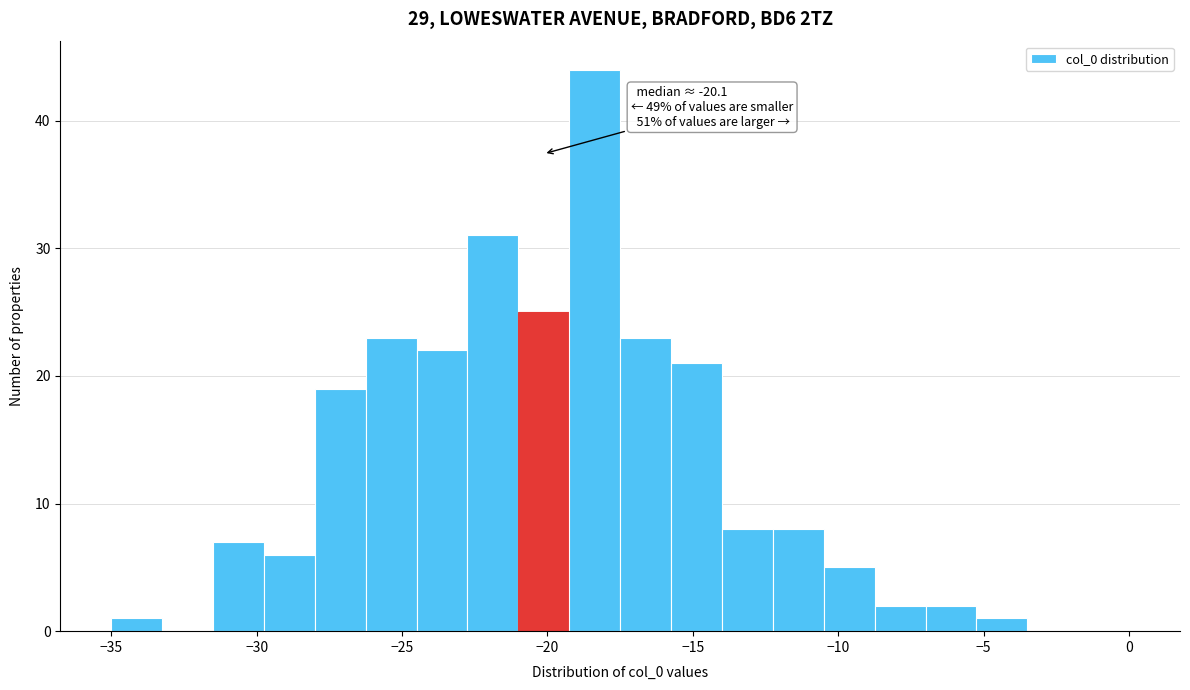

Around what value on the x-axis is the tallest bar? Give the approximate position of its centre, as read against the axis.

-18.5